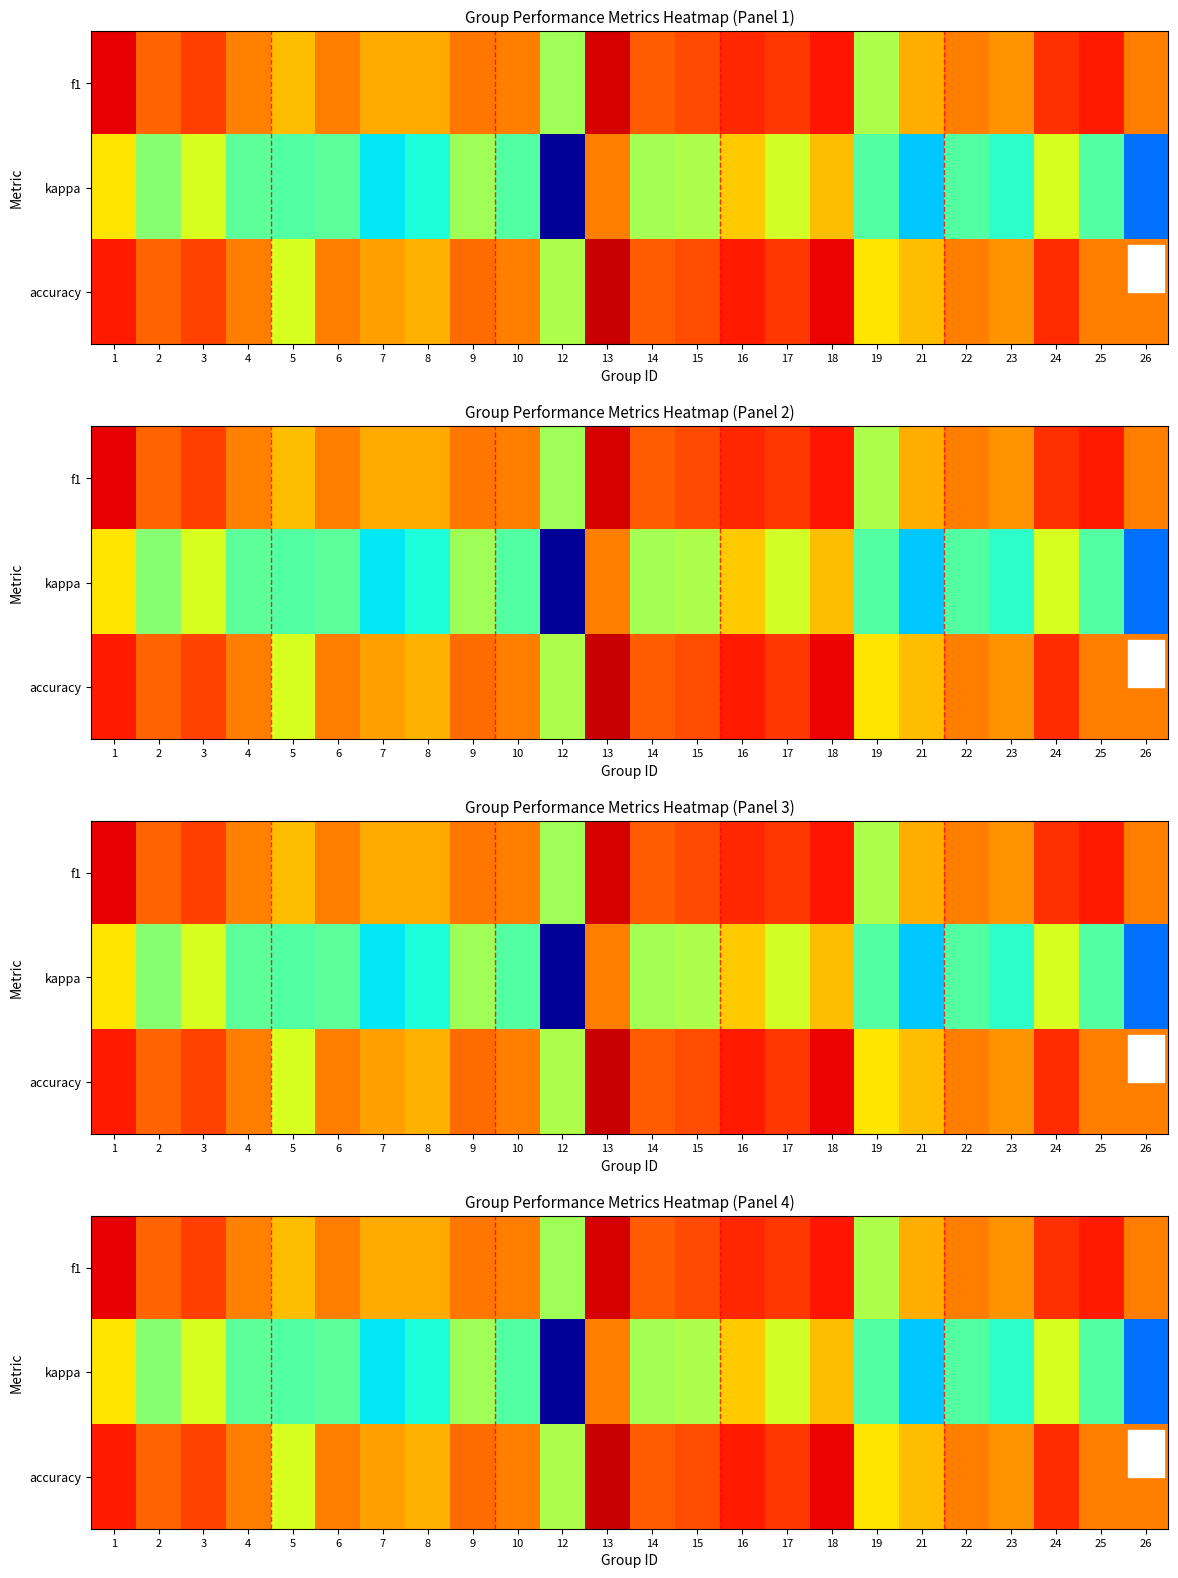

Where is f1 nearest to the value 0?

12